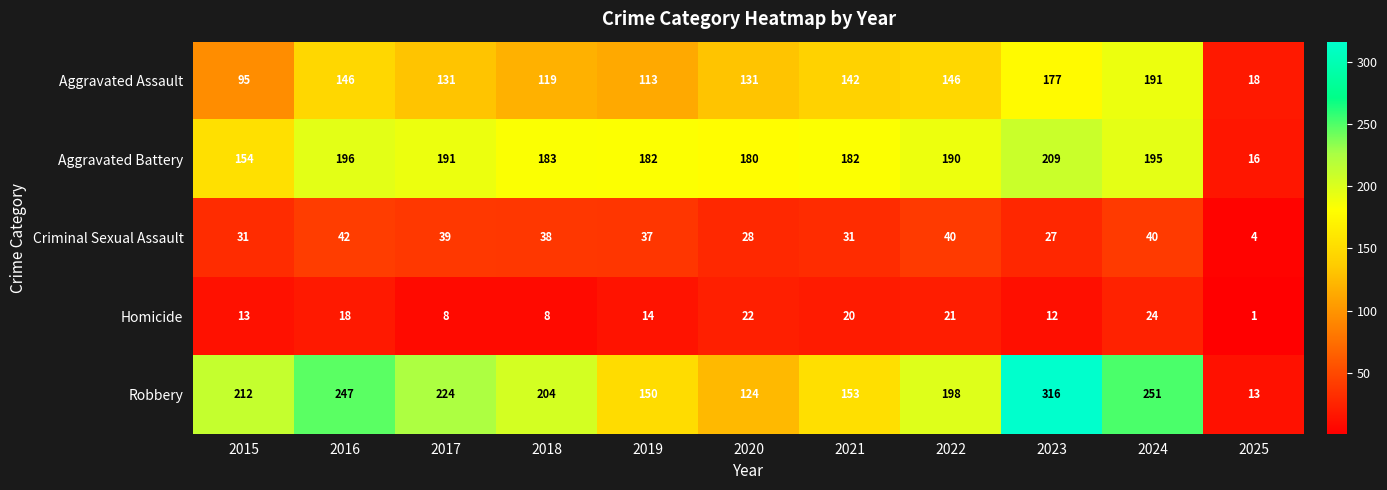

What is the maximum value shown in the chart?

316